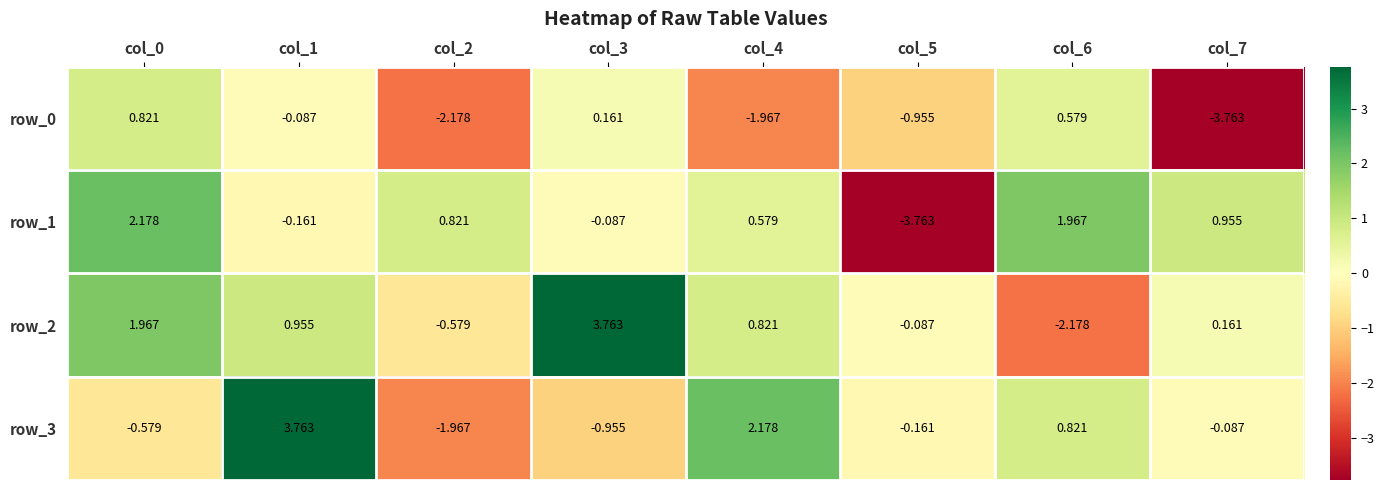

At which label is row_0 closest to -1?

col_5